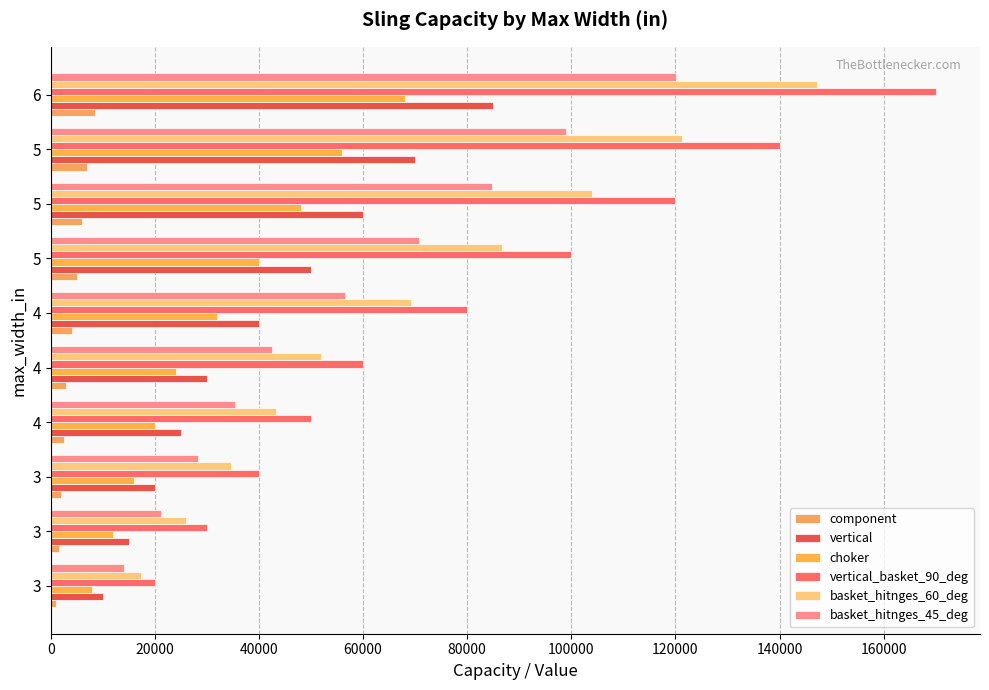

How many series are shown in this chart?

6